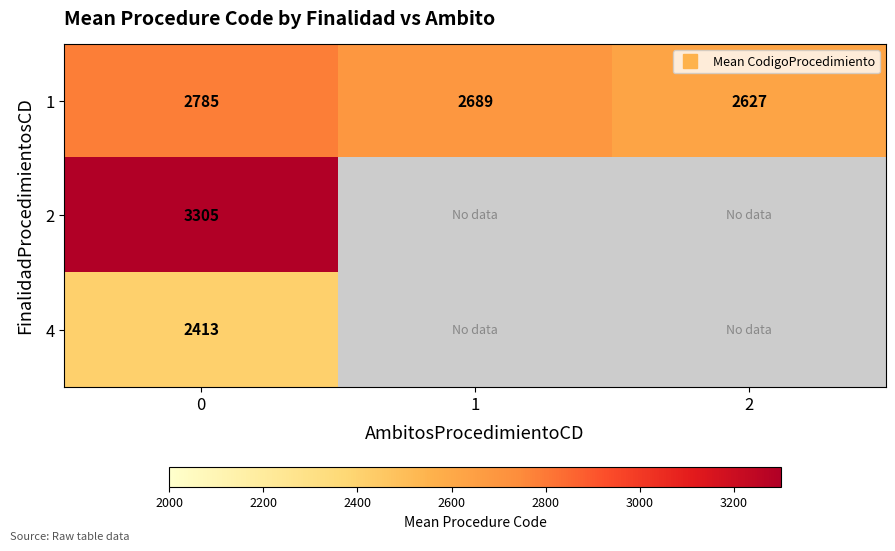

Which series changed the most between 0 and 2?

1